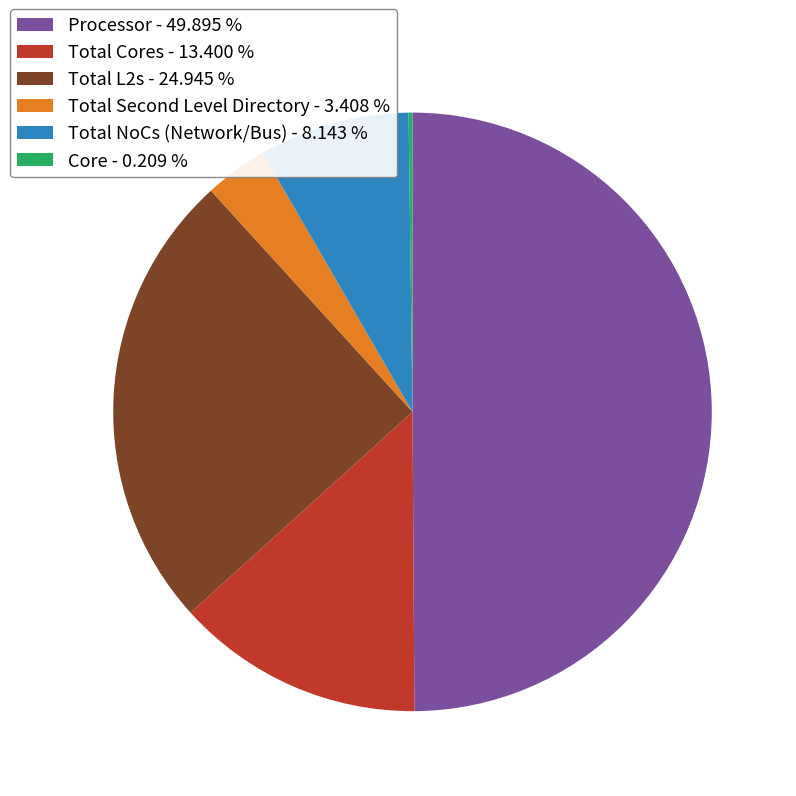

Is Total NoCs (Network/Bus) - 8.143 % the majority of the pie?

No